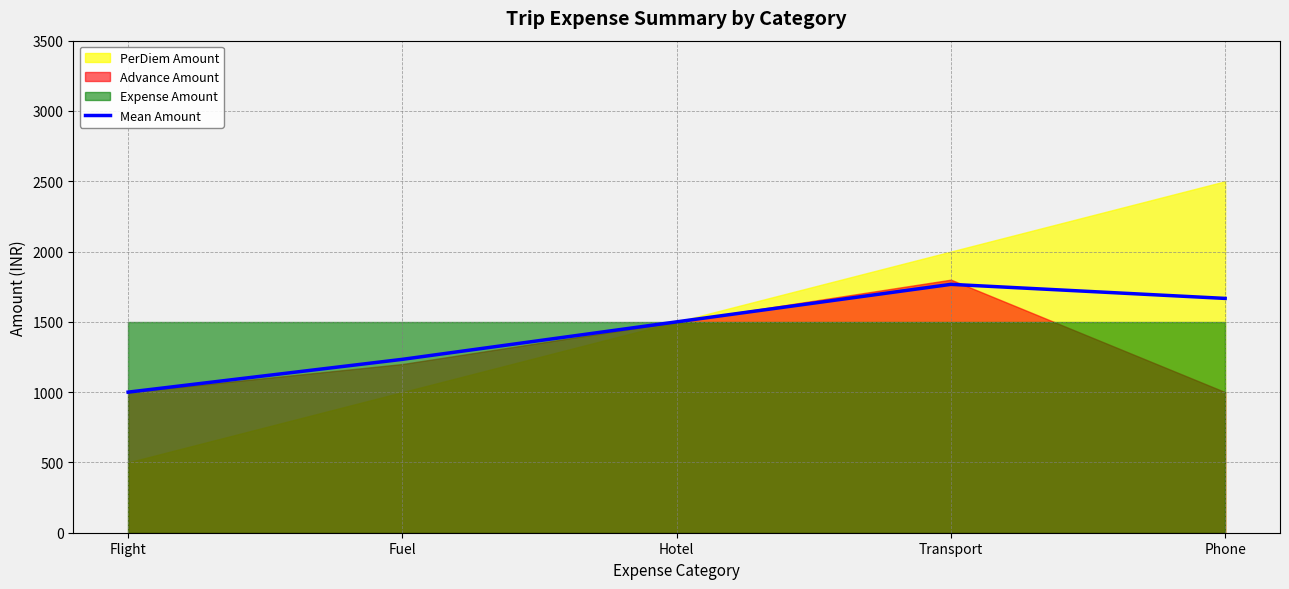

What is the value of the 3rd point from the left?

1500.0